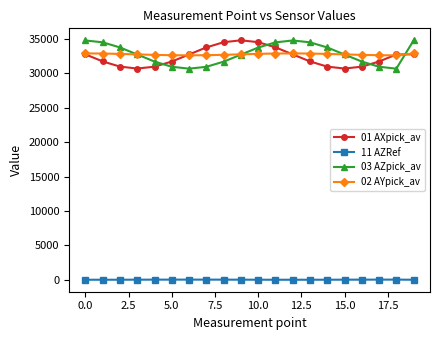

Does the chart display data point markers on the line(s)?

Yes